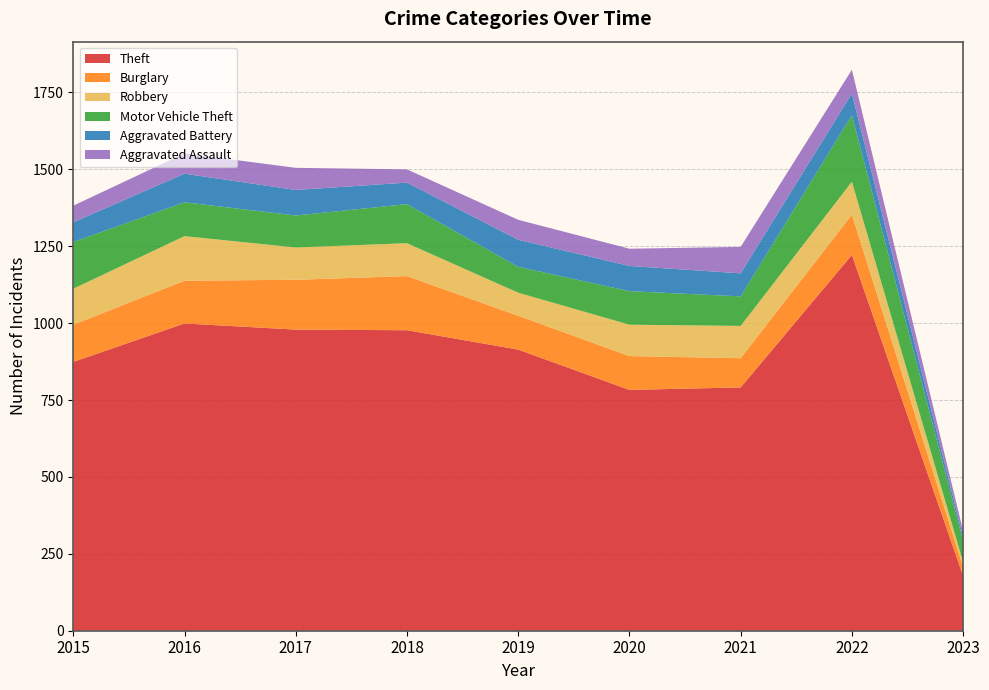

Reading right to left, extract all data points from this chart.

Theft: 178	1222	791	783	914	977	979	999	874
Burglary: 29	131	95	110	110	176	162	139	121
Robbery: 16	107	105	102	75	107	105	145	117
Motor Vehicle Theft: 70	216	96	109	84	127	104	110	152
Aggravated Battery: 12	71	75	82	88	70	83	93	64
Aggravated Assault: 19	77	86	56	65	43	72	66	54